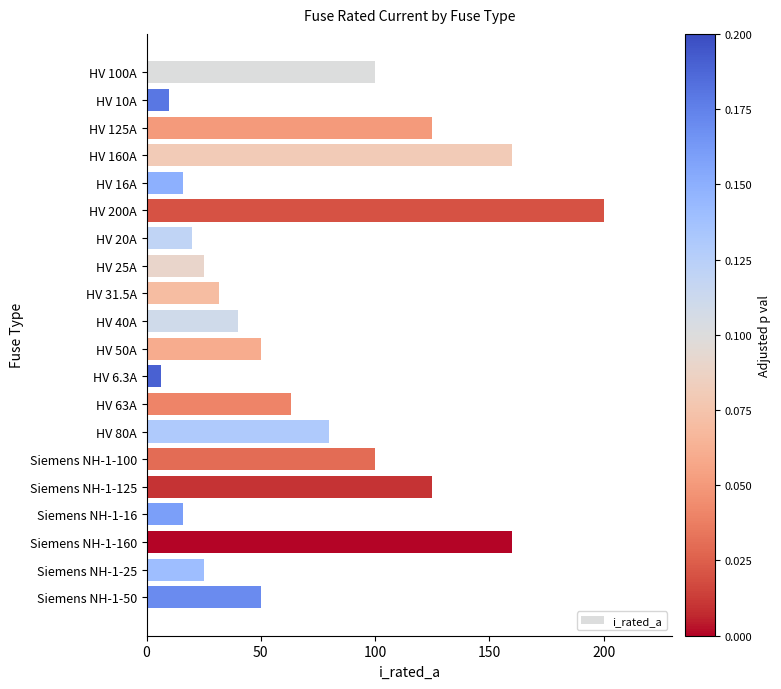

What is the label of the 6th bar from the bottom?

Siemens NH-1-100